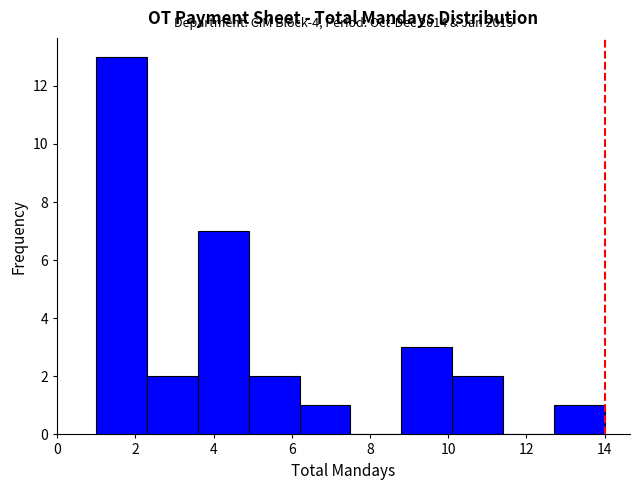

Over which range of the x-axis is the bar tallest?

1.0 to 2.3